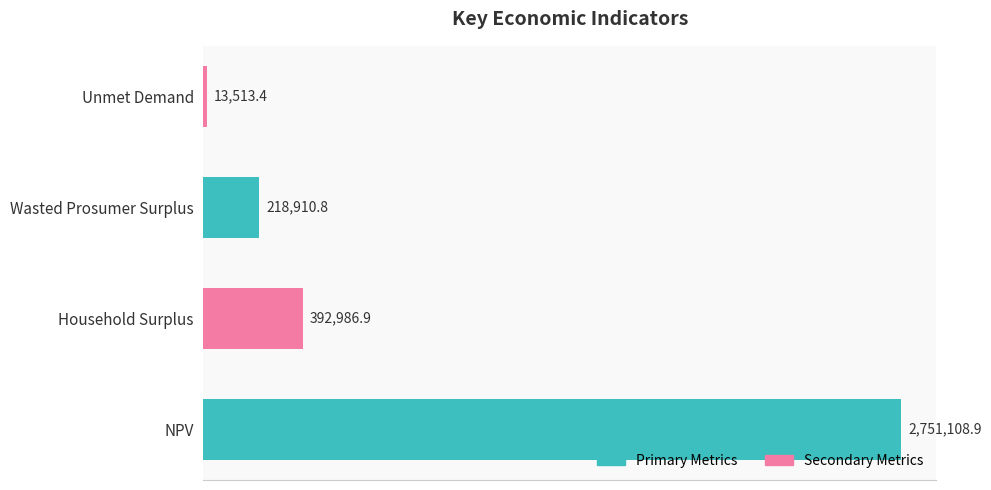

Are the bars horizontal?

Yes